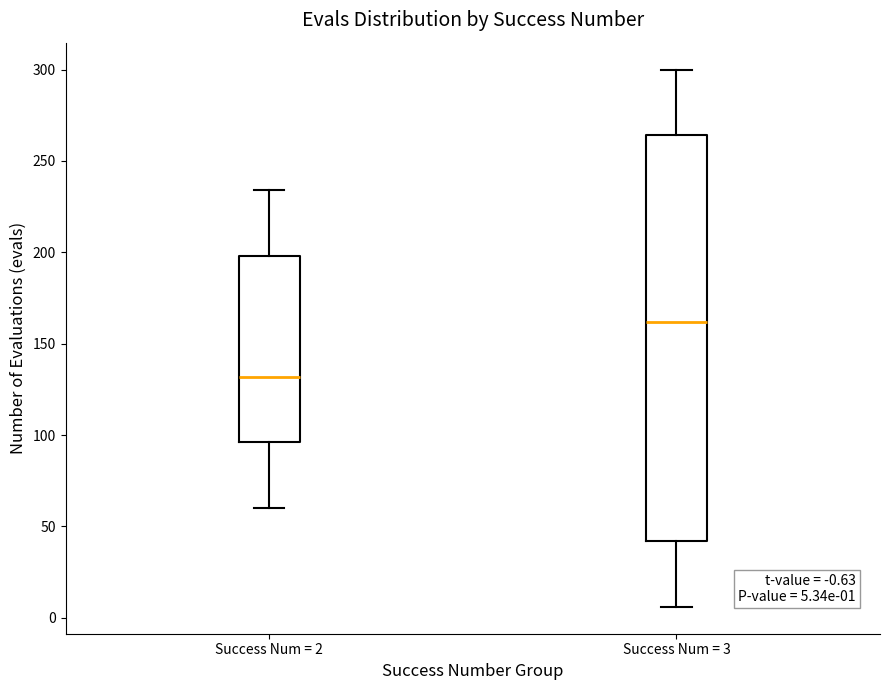

Which box's median line is the lowest?

Success Num = 2